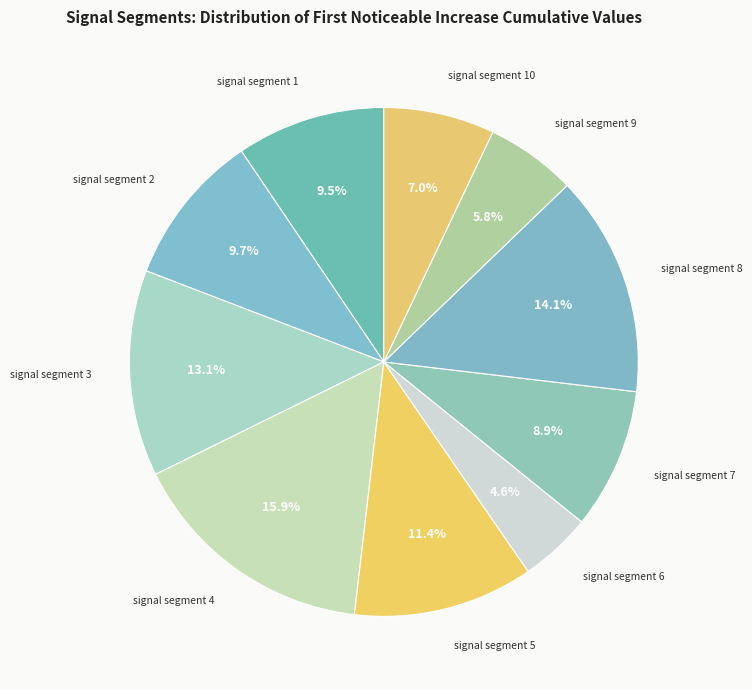

How many slices are in this pie chart?

10